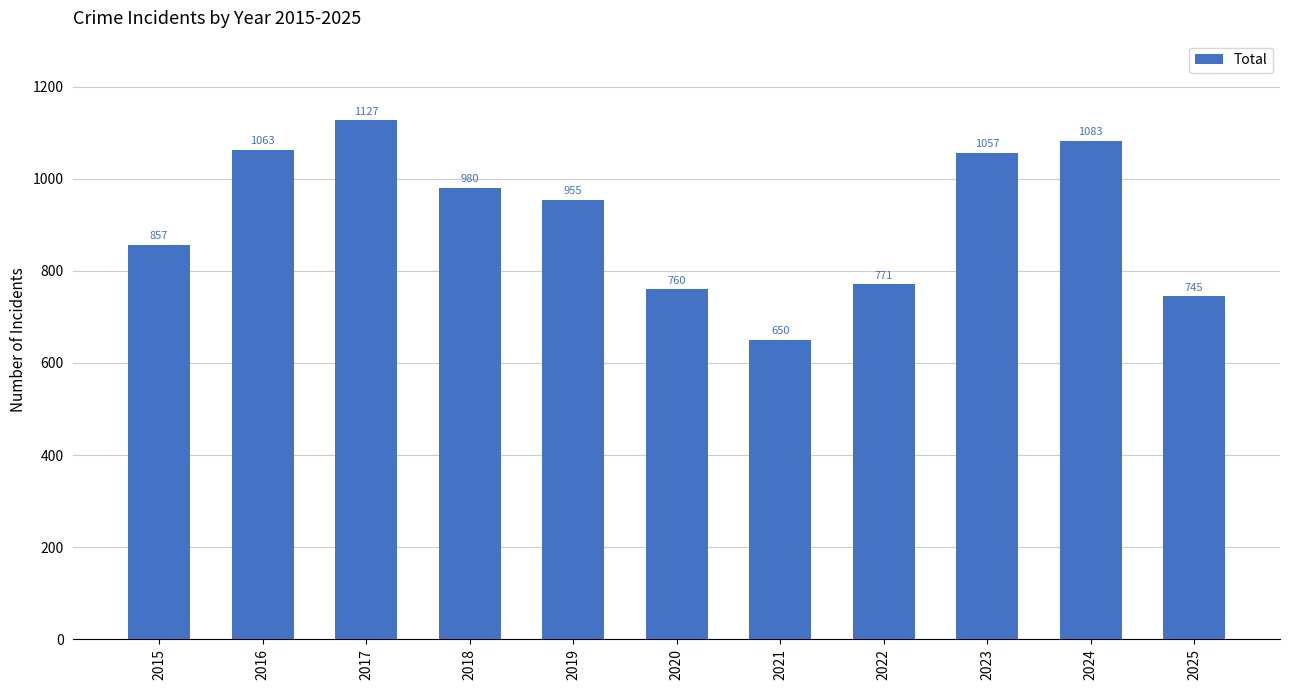

Are the bars horizontal?

No